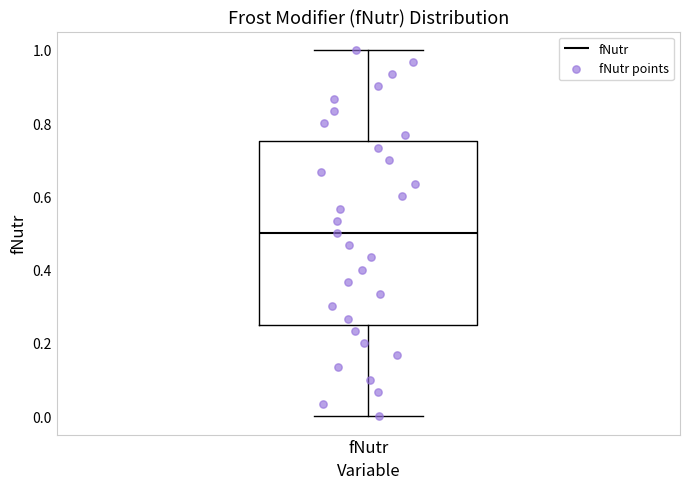

Transcribe this box plot: give where the median line is, the range the box spans, and where the two whiskers end, as read against the y-axis. The values are not printed on the chart, so give them approximately, as read against the axis.

median 0.50, box 0.26 to 0.76, whiskers 0.00 to 1.00